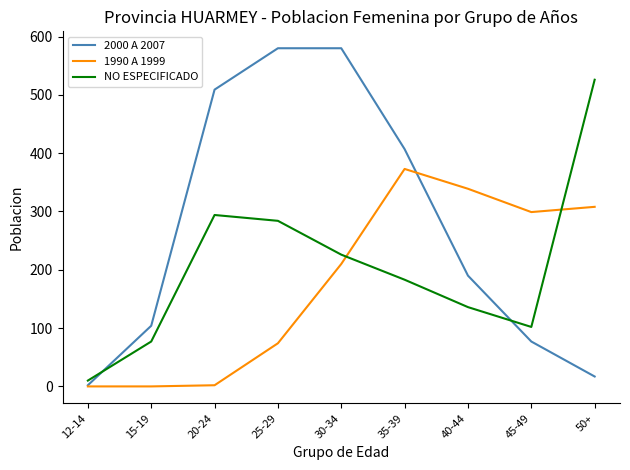

What is the sum of all 1990 A 1999 values?

1605